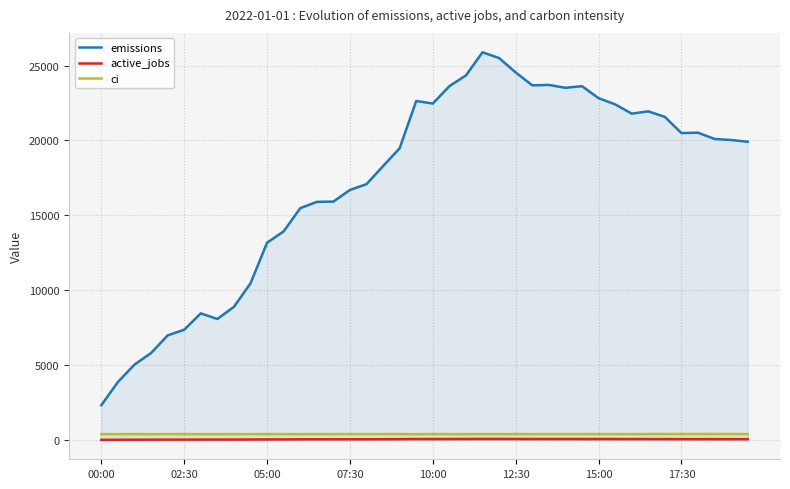

What is the average value of the active_jobs series?

44.3